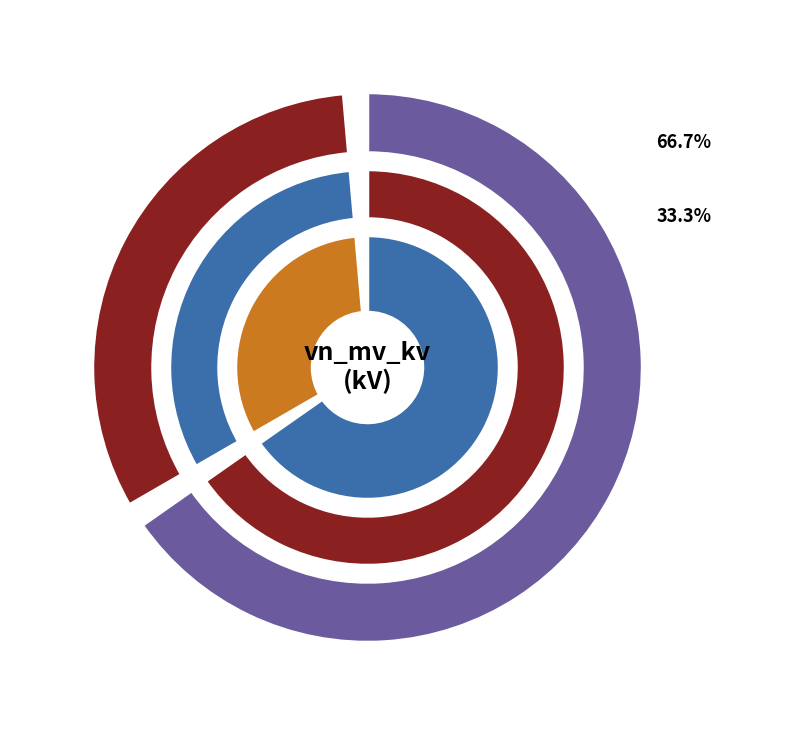

Which category has the biggest portion of the pie?

63/25/38 MVA 110/20/10 kV